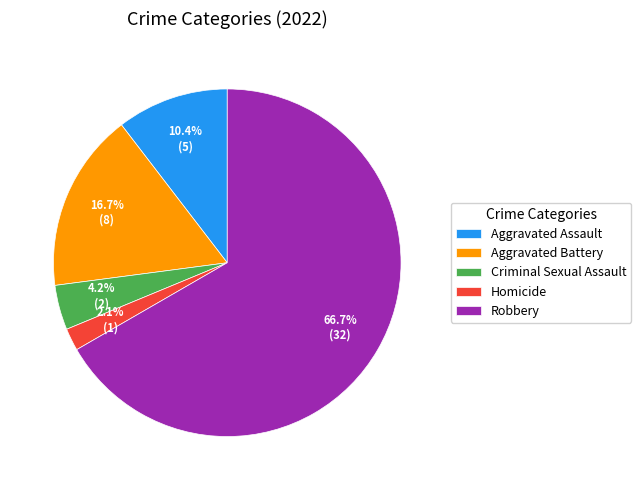

What portion of the pie excludes Aggravated Battery?

83.3%